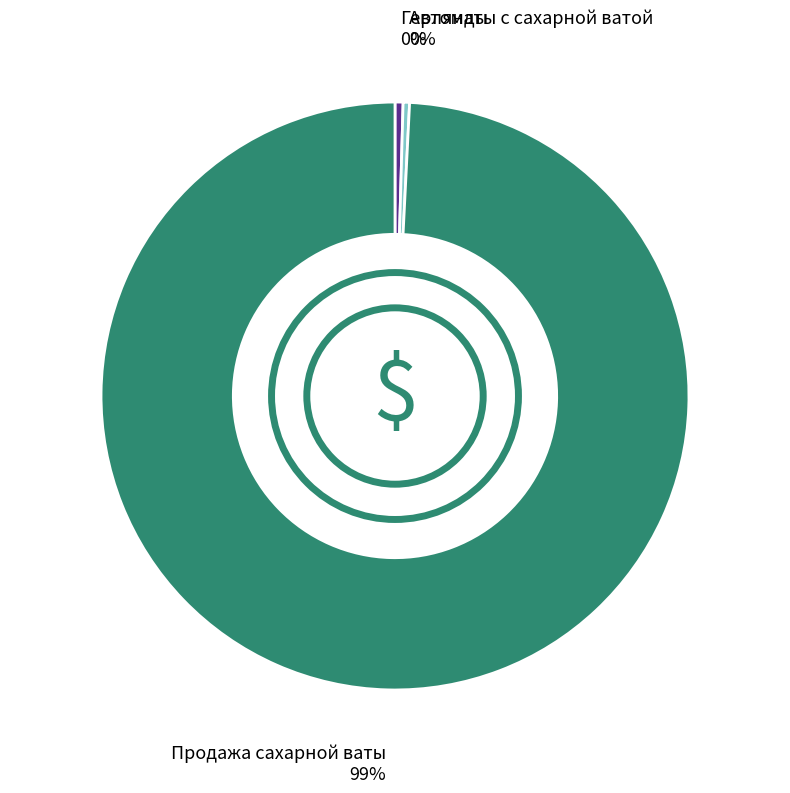

To the nearest percent, what is the average slice percentage?

33%